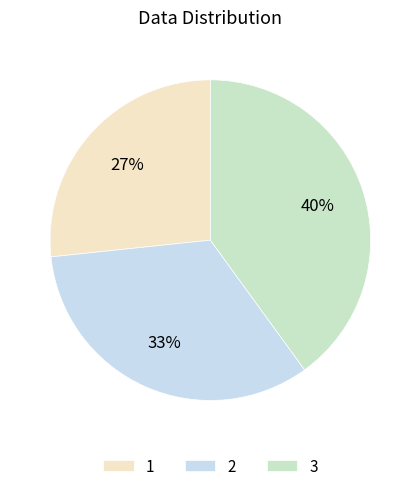

To the nearest percent, what is the average slice percentage?

33%